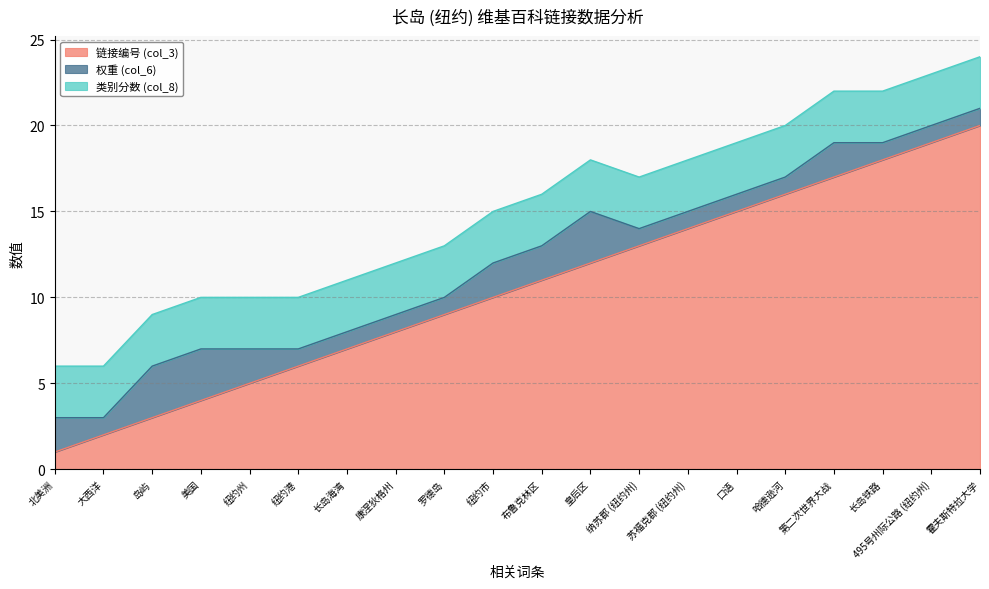

True or false: 类别分数 (col_8) has a value of 5 at 霍夫斯特拉大学.

False